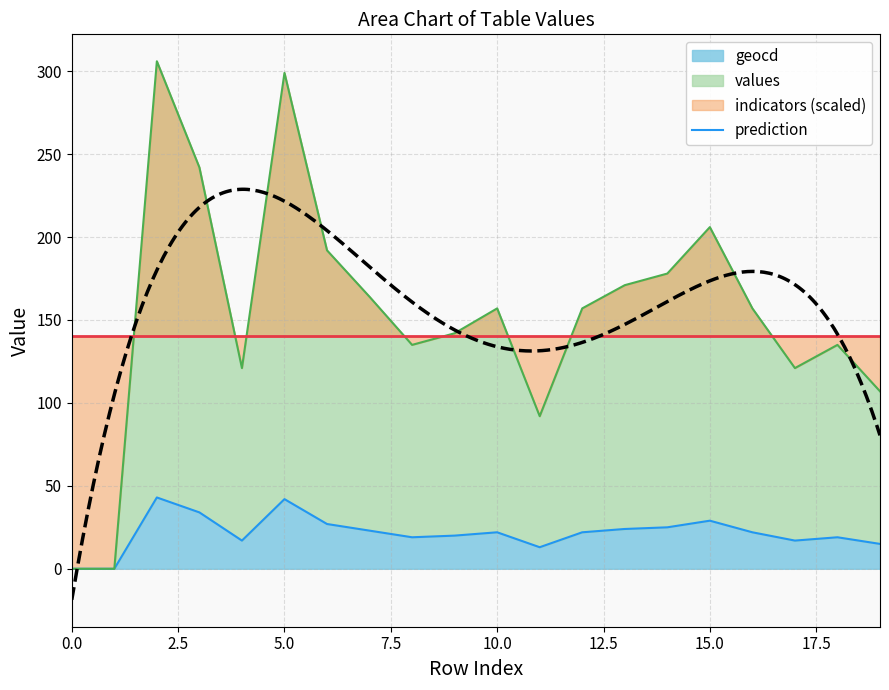

What is the value of the geocd point at the 8th from the left?

23